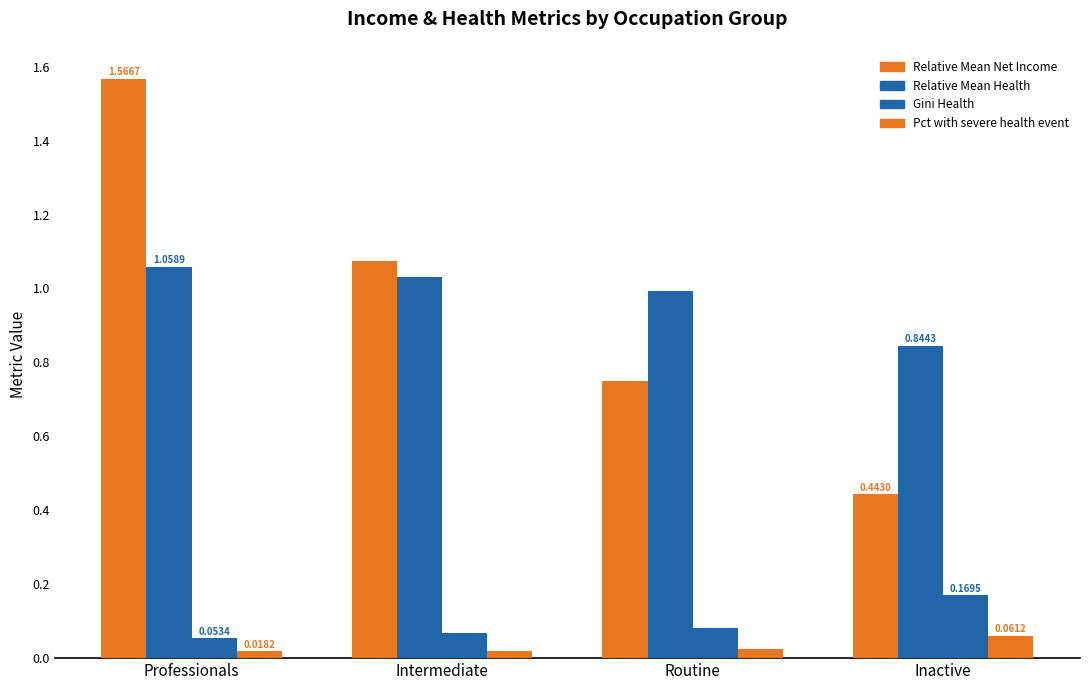

What is the sum of the Gini Health values at Inactive and Intermediate?

0.2